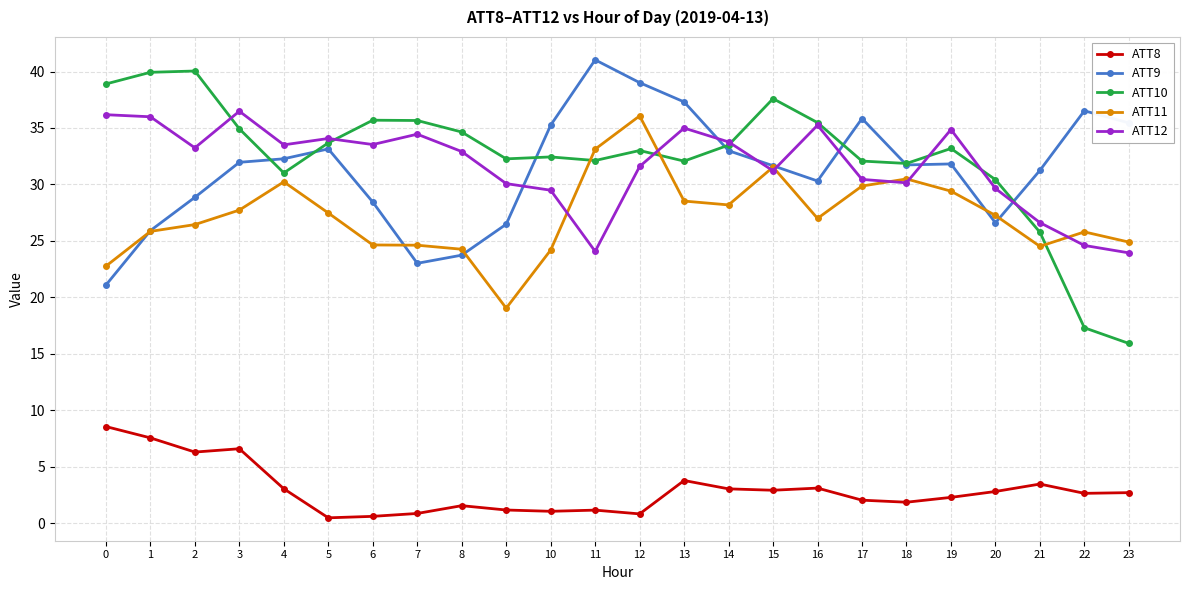

The value of ATT12 at 3 is 10.4. True or false?

False